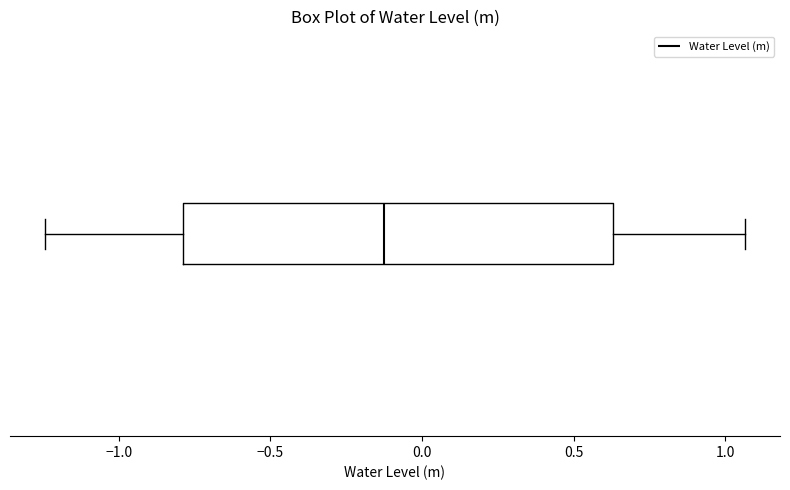

Read this box plot against the x-axis: the position of the median line, the range covered by the box, and the ends of both whiskers. The values are not printed on the chart, so give them approximately, as read against the axis.

median -0.15, box -0.80 to 0.65, whiskers -1.25 to 1.05